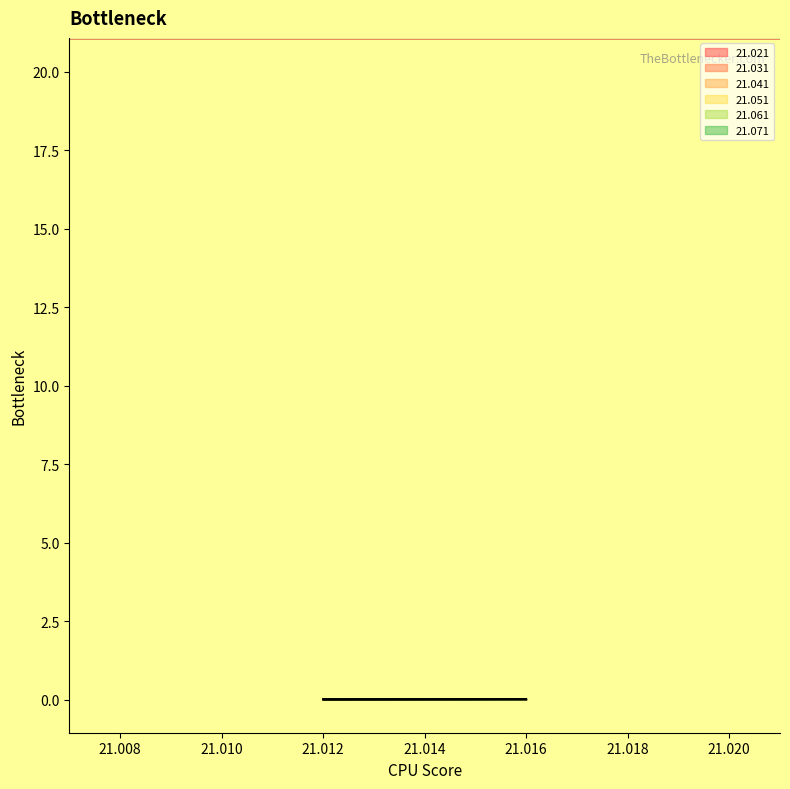

Rank the series by their maximum value, from highest to lowest.

21.071, 21.061, 21.051, 21.041, 21.021, 21.031